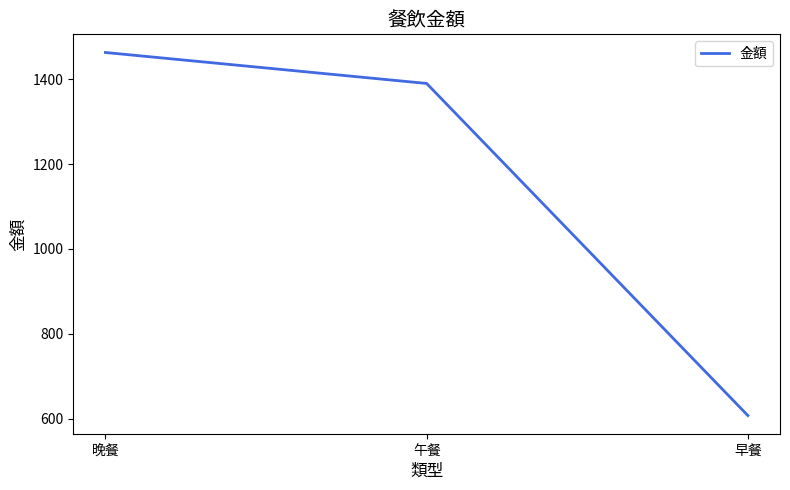

Reading right to left, what are all the values shown in this chart?

607	1390	1463